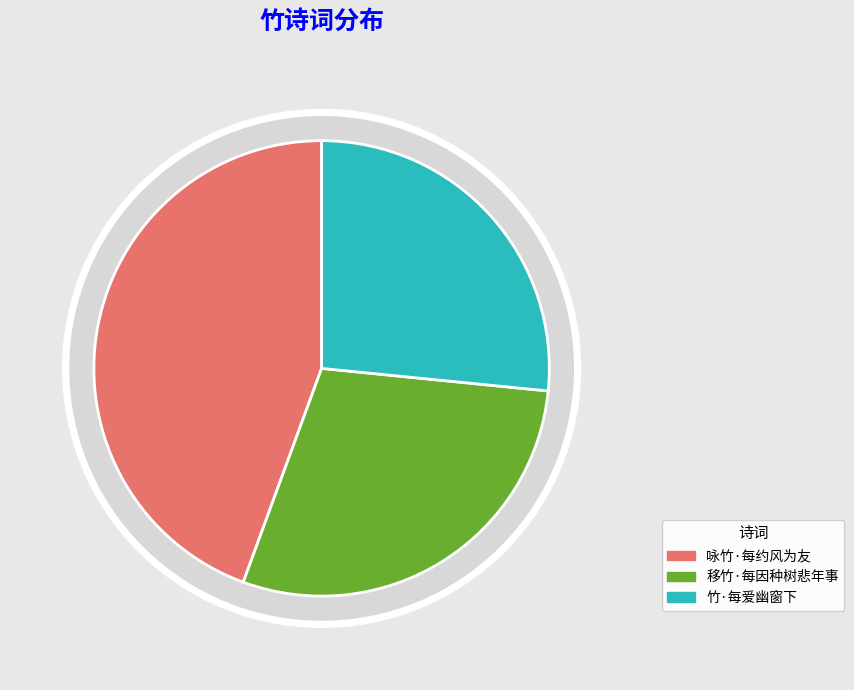

Which slice is the largest?

咏竹·每约风为友